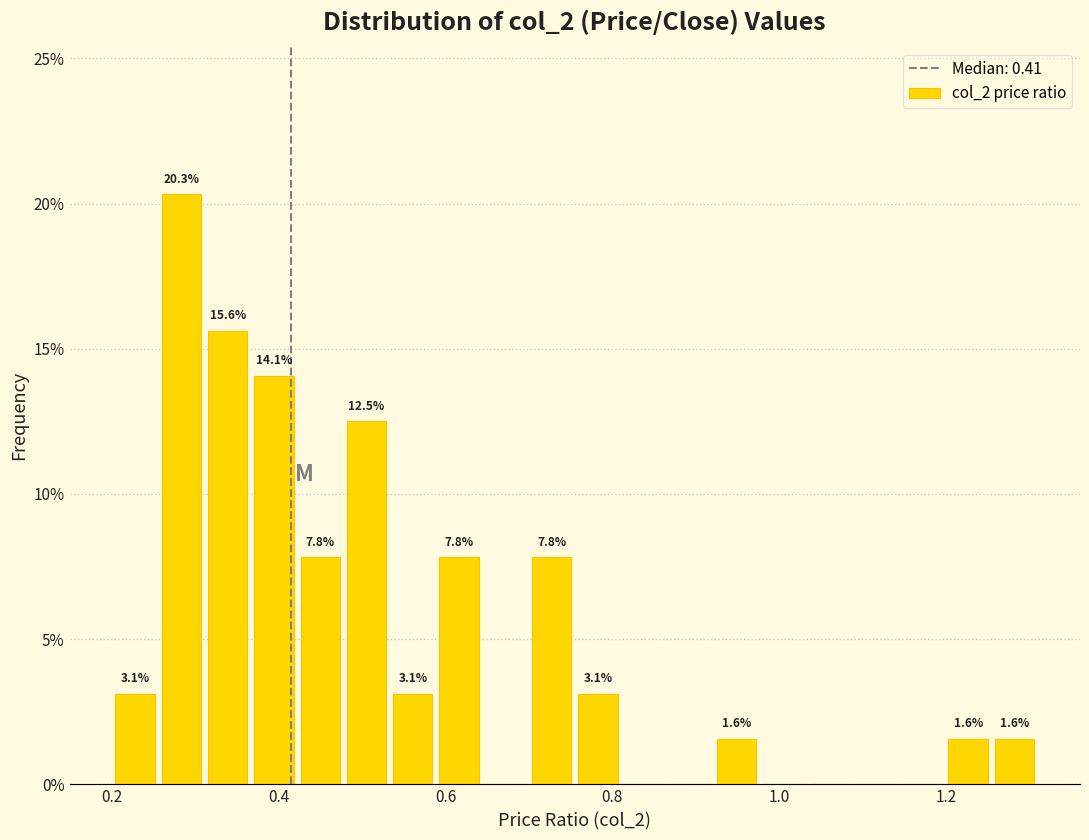

Read against the x-axis, roughly where is the centre of the tallest bar?

0.28